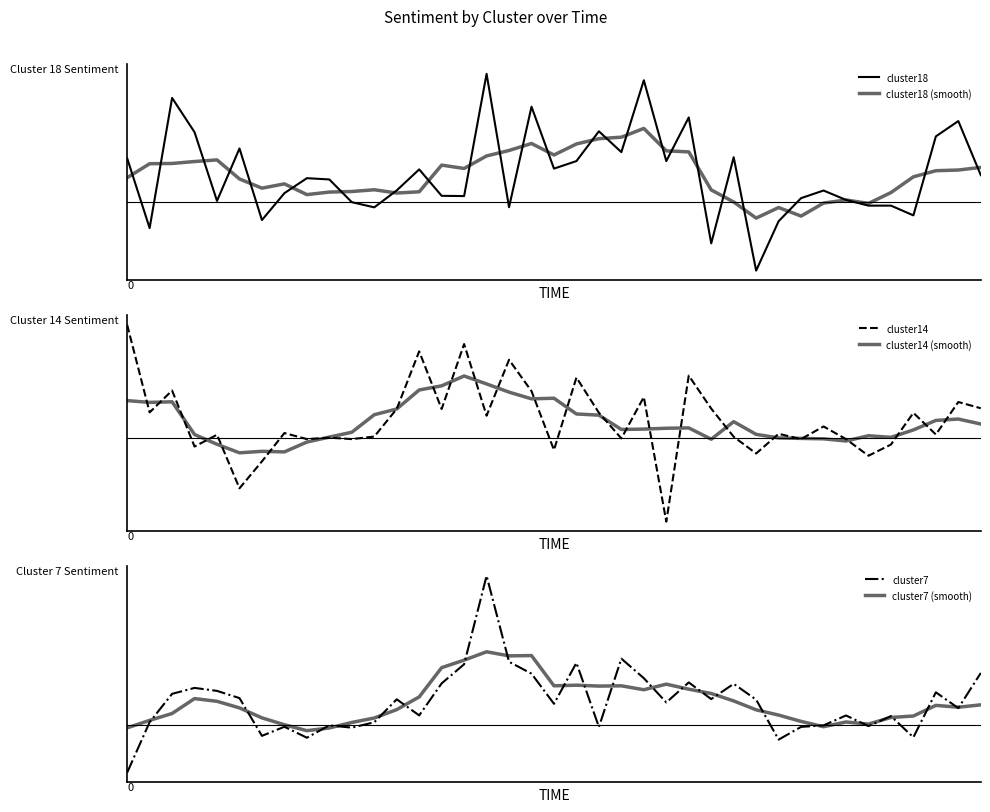

True or false: cluster18 (smooth) has a value of 5.2 at 21.

True